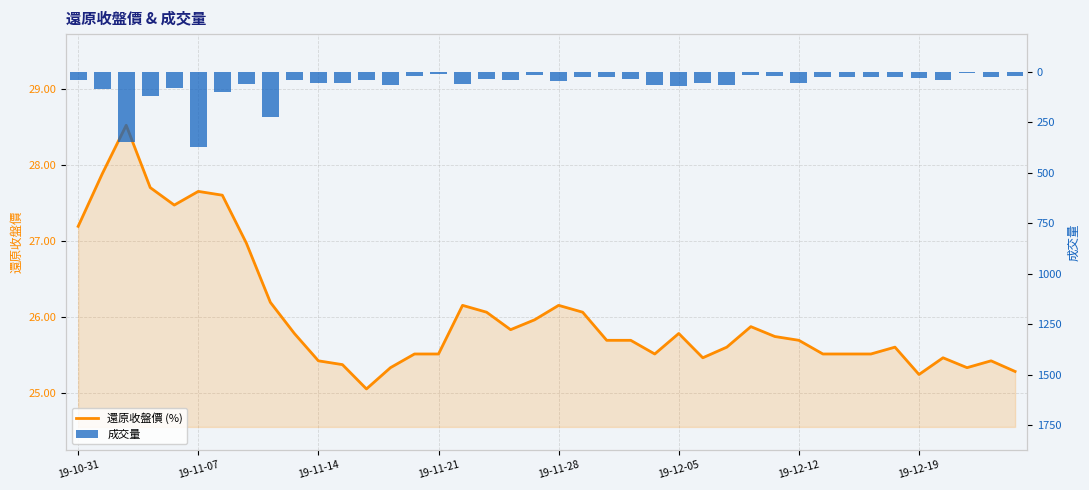

Is it true that 還原收盤價 (%) equals 25.8 at 19-12-05?

True